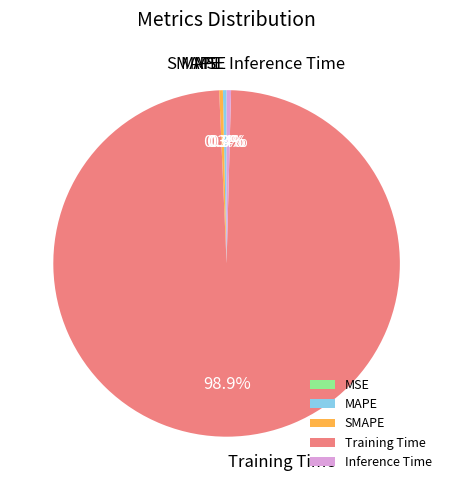

Which has a higher value, Inference Time or Training Time?

Training Time